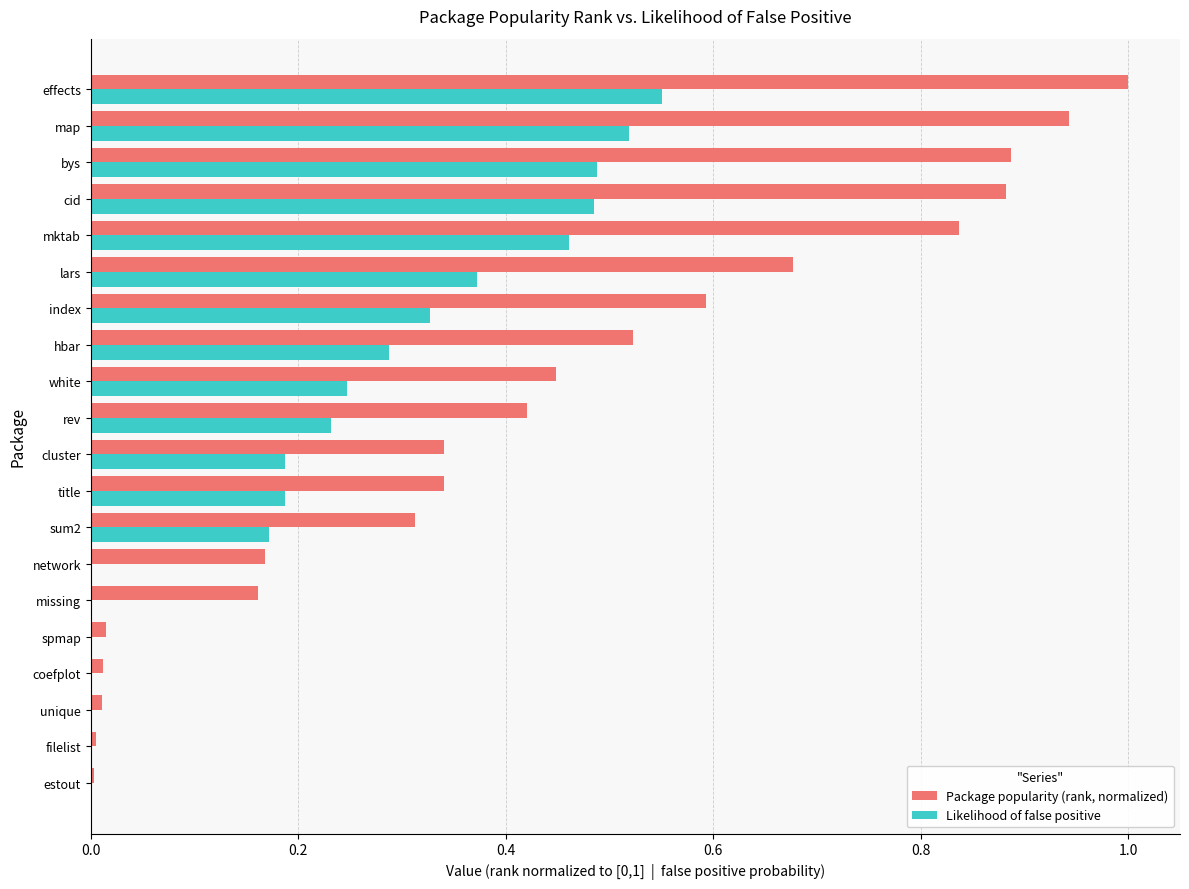

True or false: Package popularity (rank, normalized) has a value of 0.7 at hbar.

False